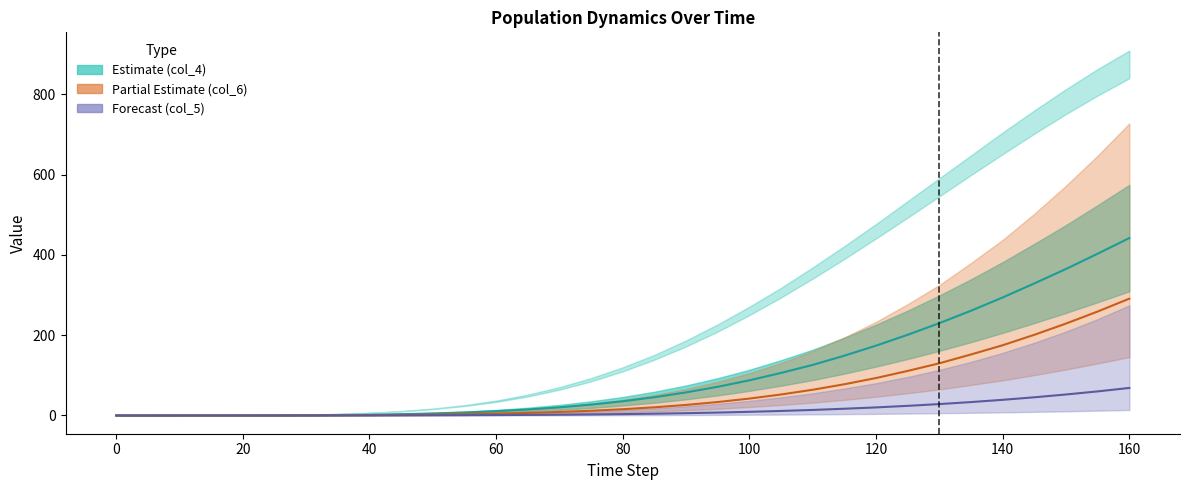

How many data points in col_6 are less than 35?

16